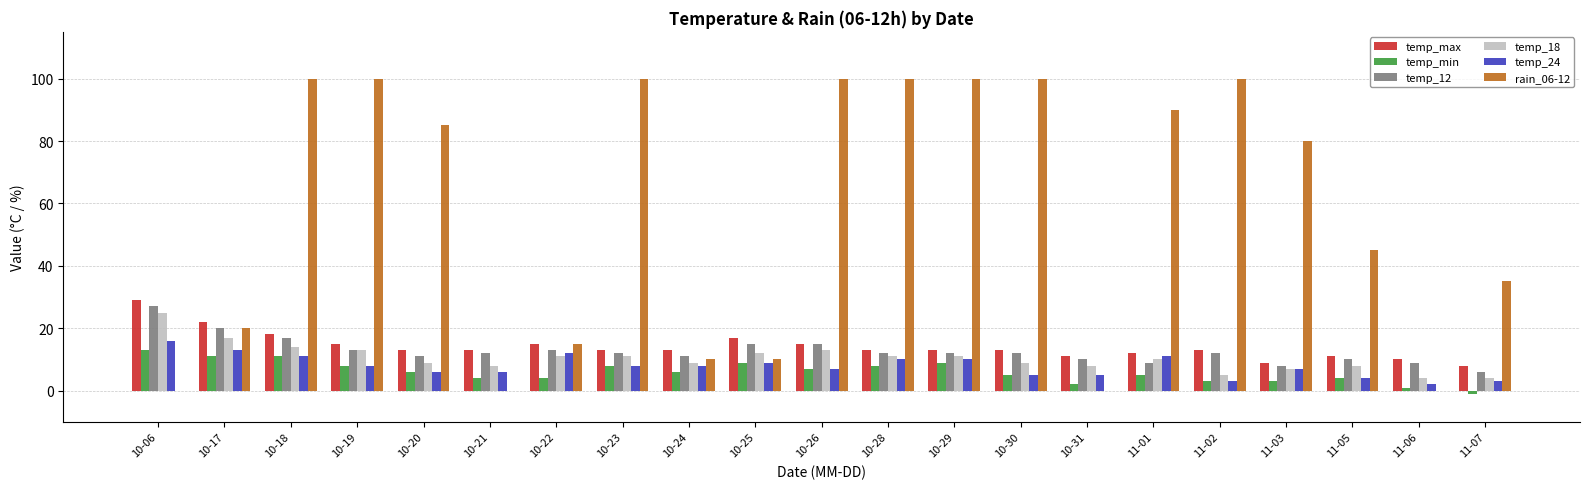

Is the value of temp_12 at 10-19 greater than the value of temp_min at 10-29?

Yes